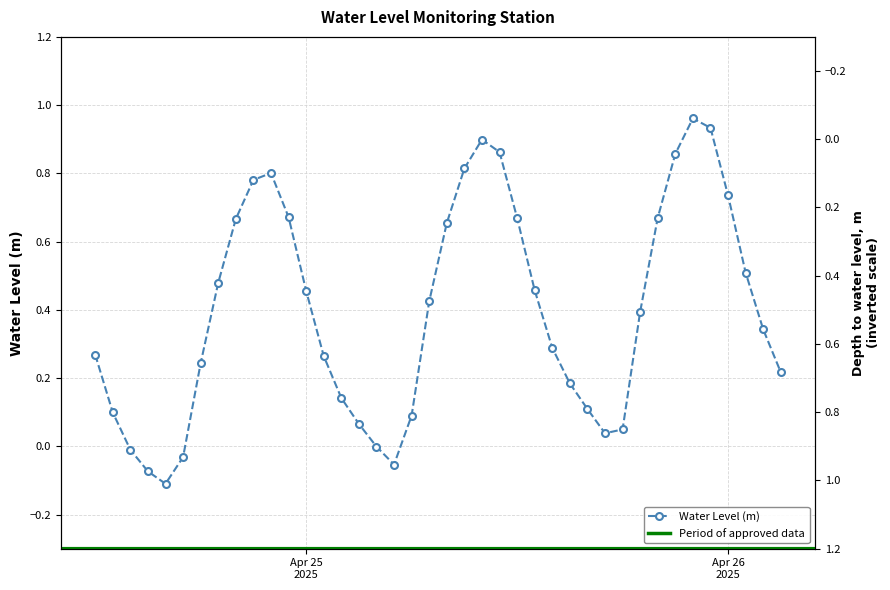

Does the chart display data point markers on the line(s)?

Yes